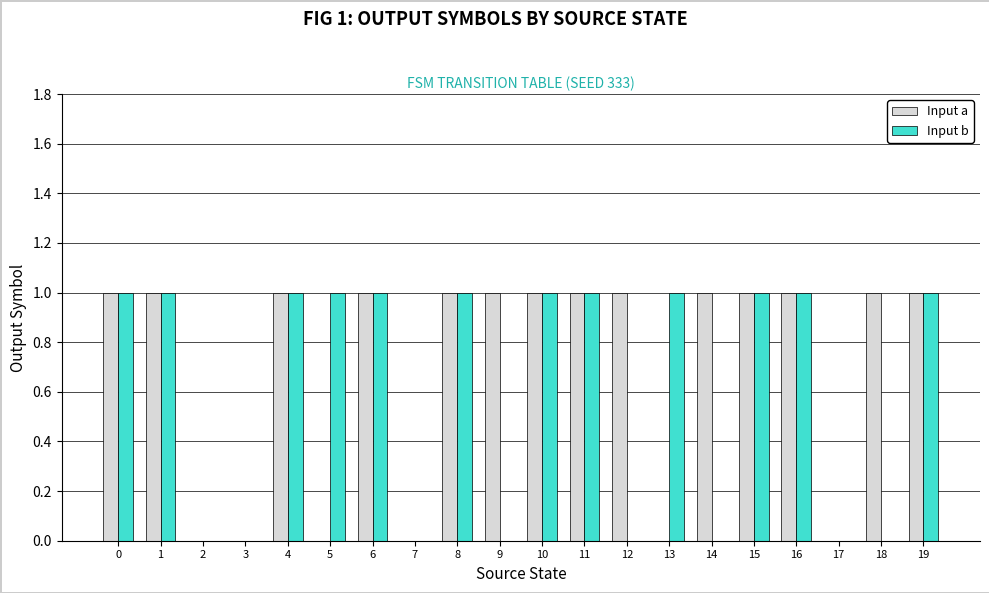

Which series has the largest total across all categories?

Input a